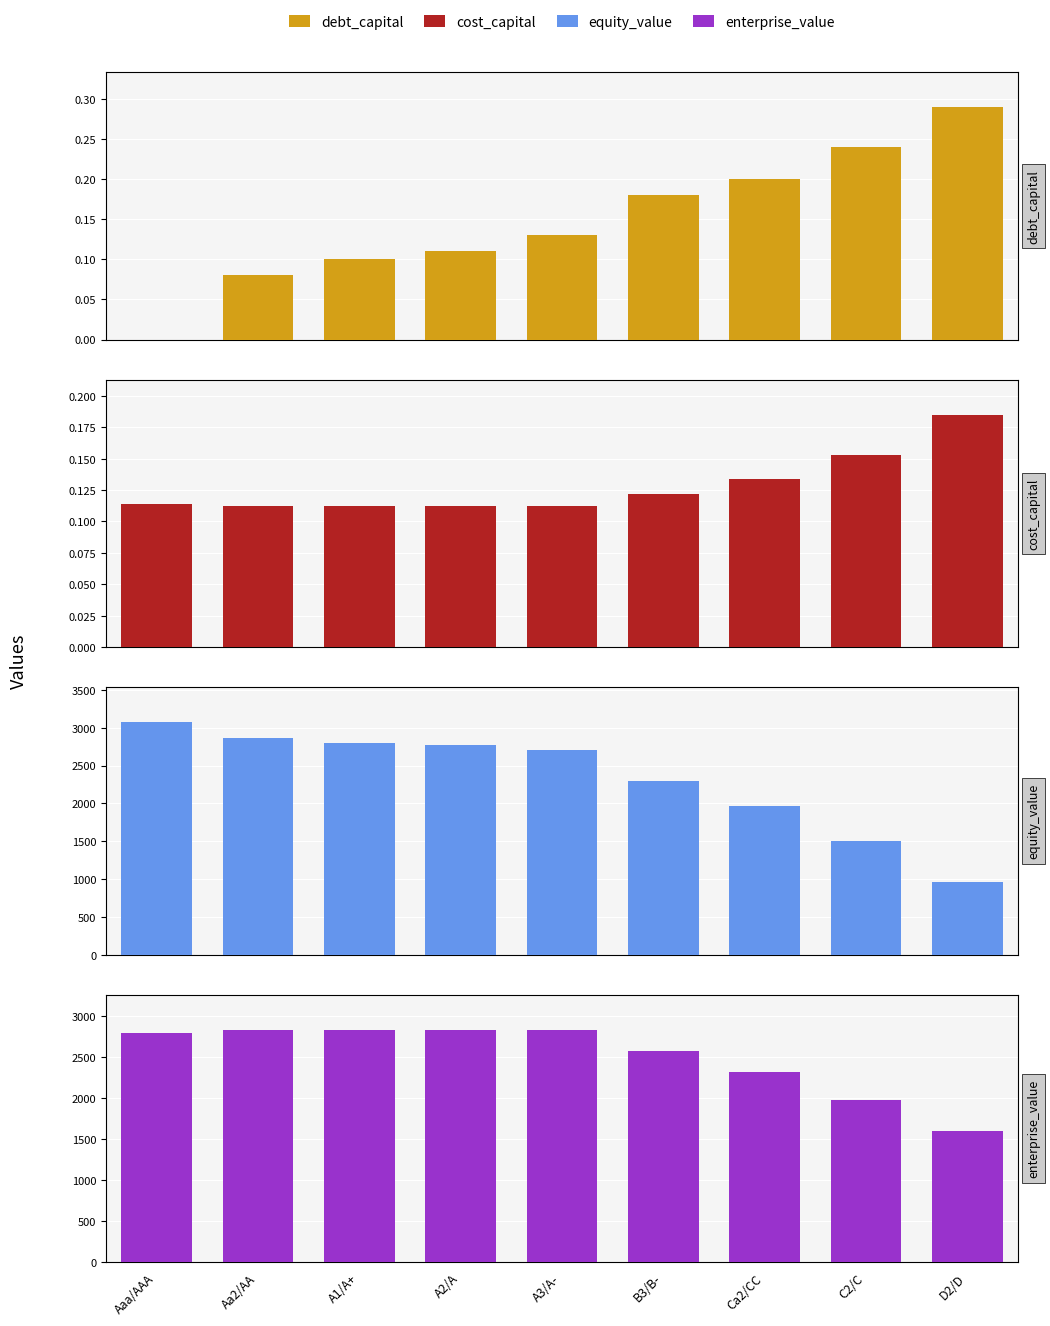

How many values in the equity_value series are below 2707?

4